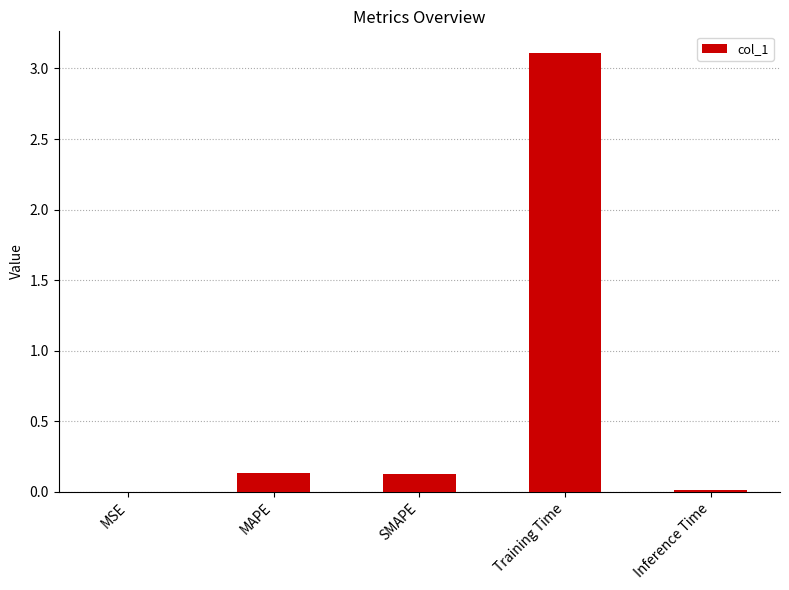

The chart shows a value of 0.0 at MSE. True or false?

True